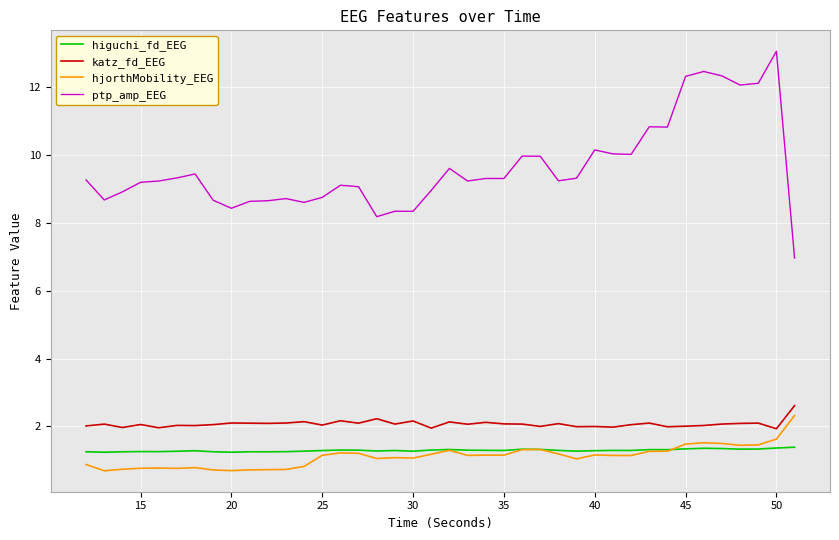

Which series has the widest spread of values?

ptp_amp_EEG